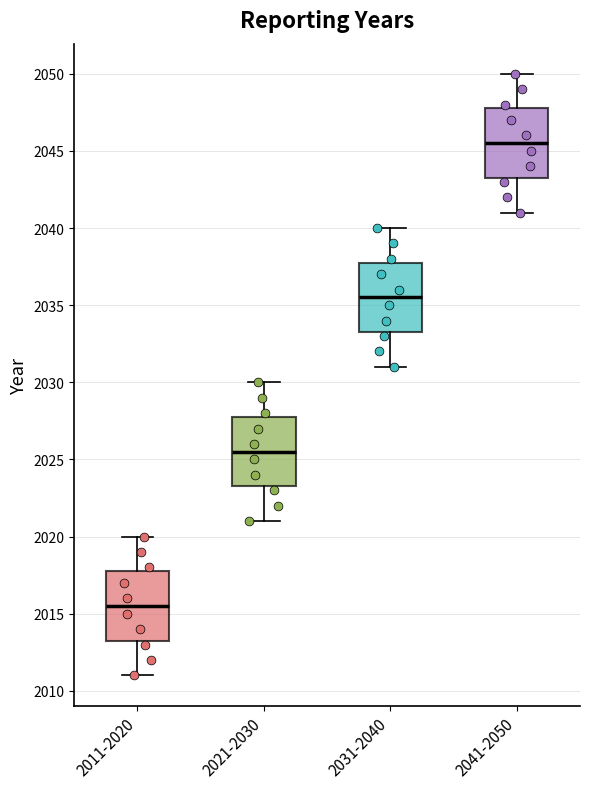

Which box has the lowest median line?

2011-2020